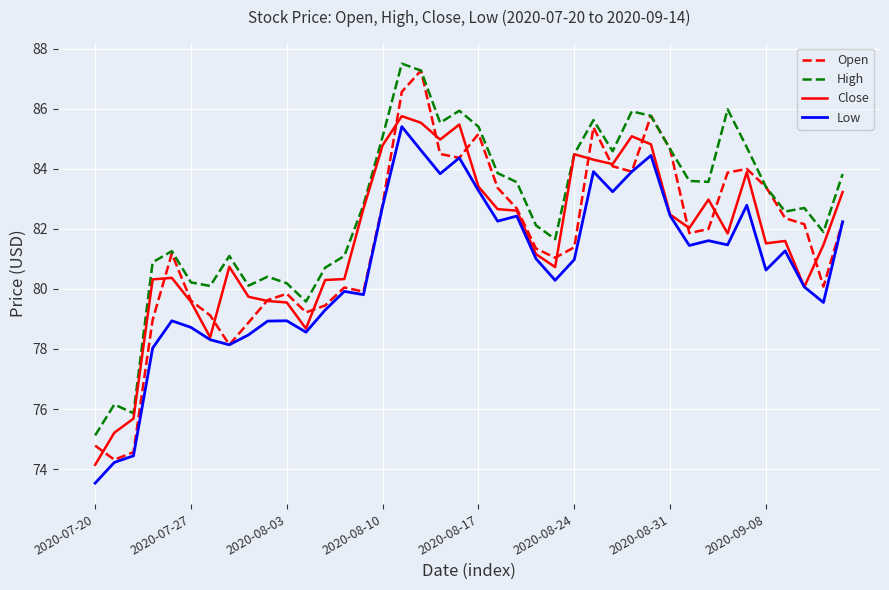

What is the lowest value of the Close series?

74.1